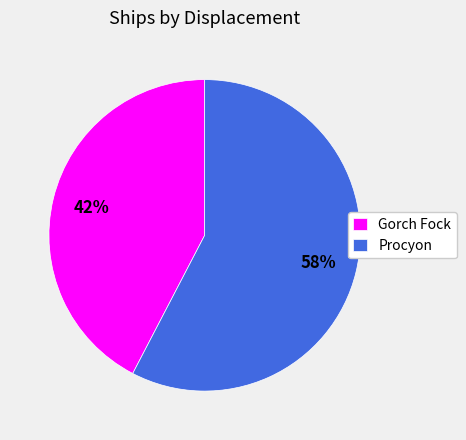

Is it true that Gorch Fock is 36% of the pie?

False